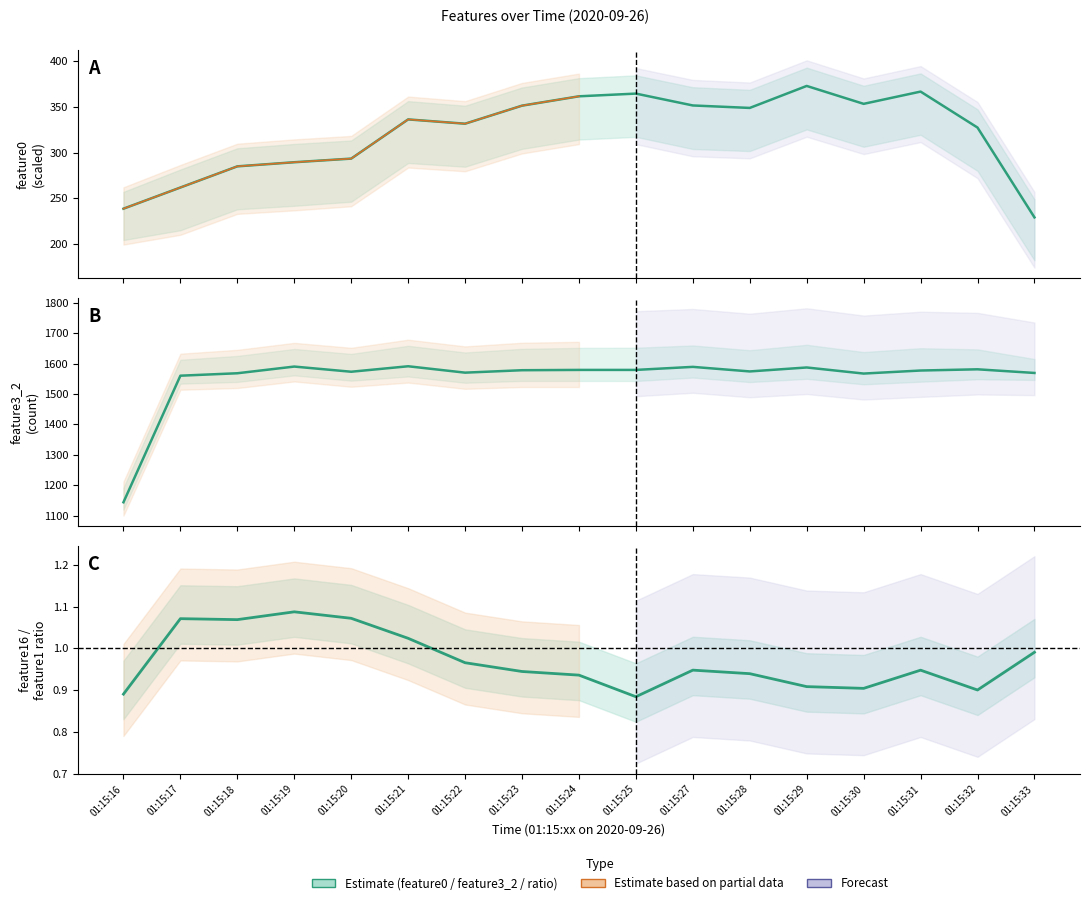

How many lines are shown in the chart?

3